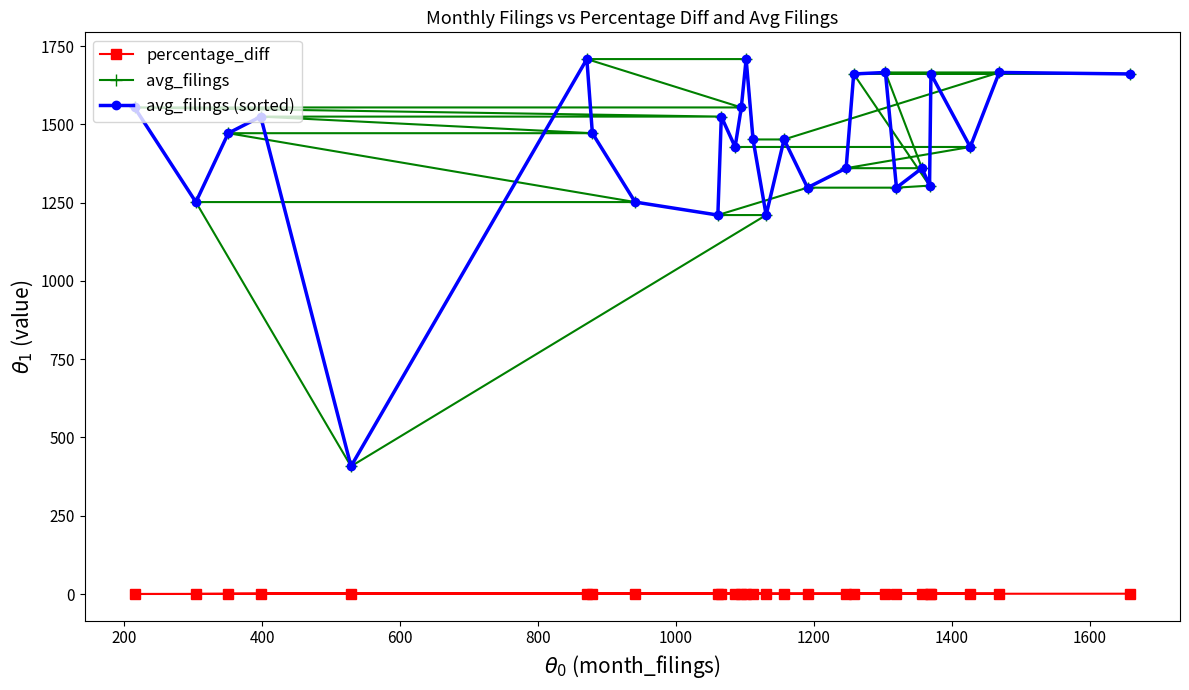

Rank the series by their maximum value, from highest to lowest.

avg_filings, avg_filings (sorted), percentage_diff